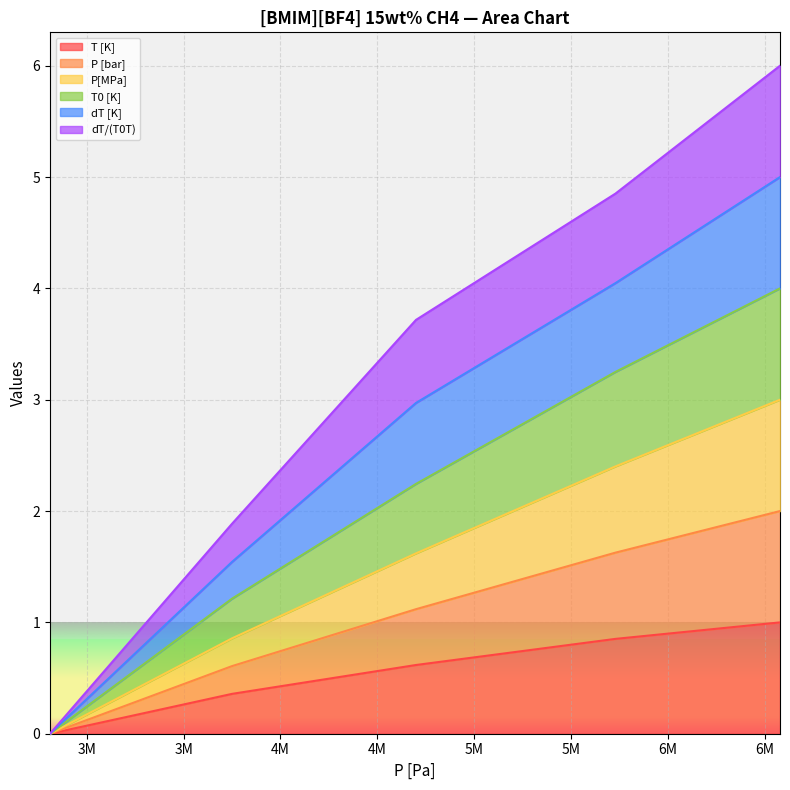

Does the chart display data point markers on the line(s)?

No